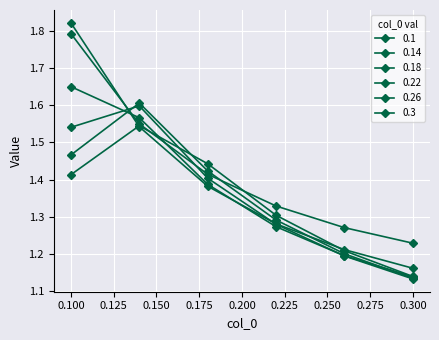

How many times do 0.26 and 0.22 cross each other?

1